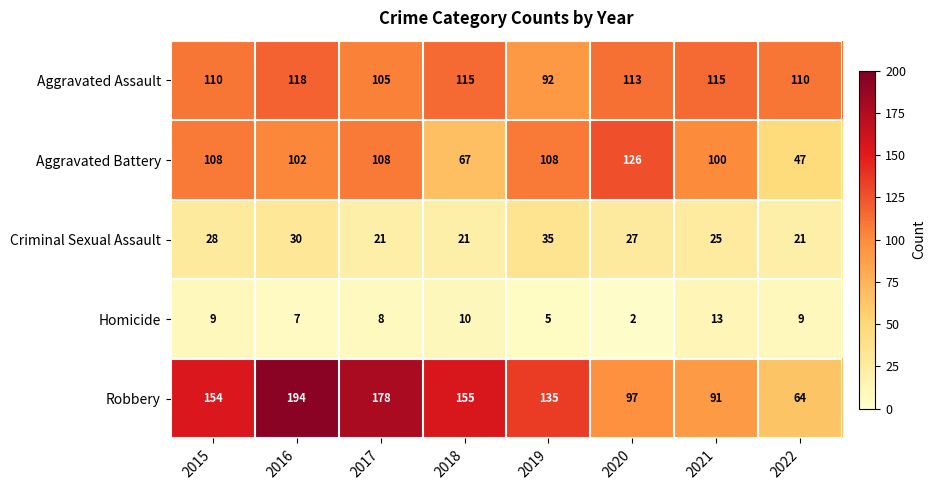

What is the difference between the maximum and minimum values in the Aggravated Battery series?

79